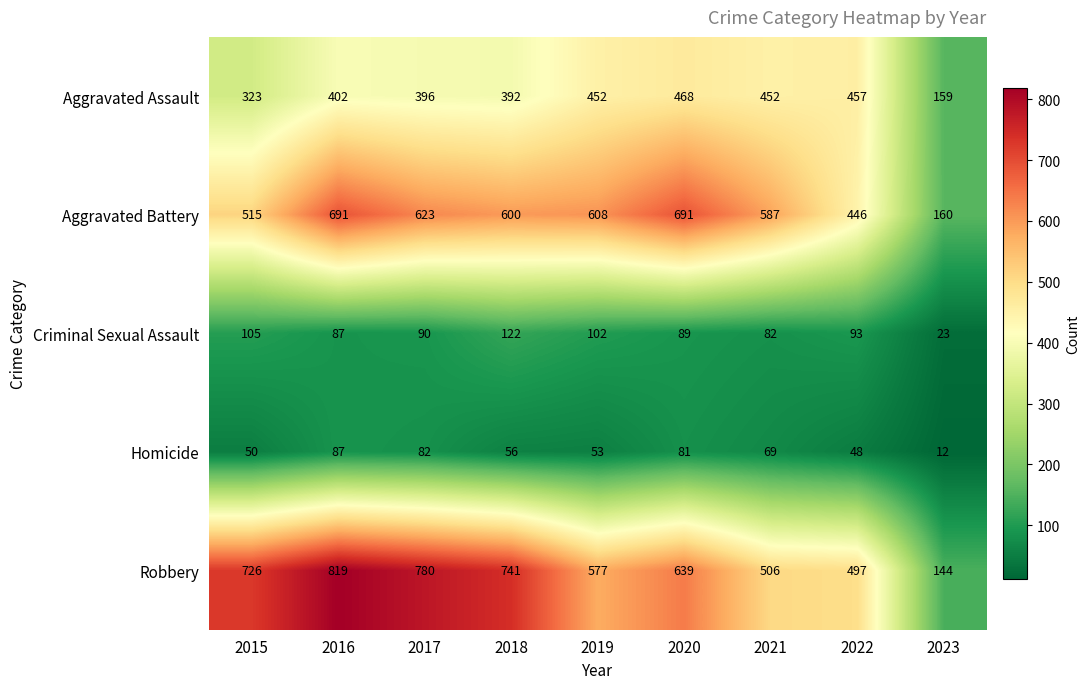

List the labels in order of Criminal Sexual Assault value, smallest first.

2023, 2021, 2016, 2020, 2017, 2022, 2019, 2015, 2018